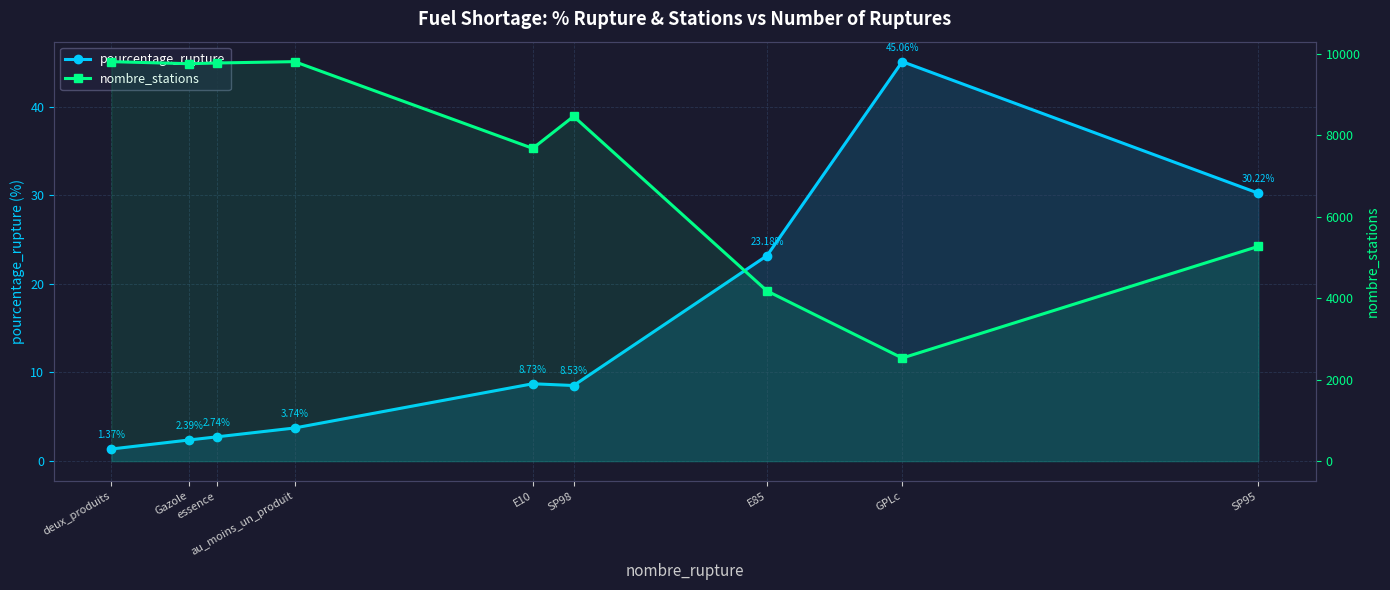

Rank the series by their maximum value, from highest to lowest.

nombre_stations, pourcentage_rupture